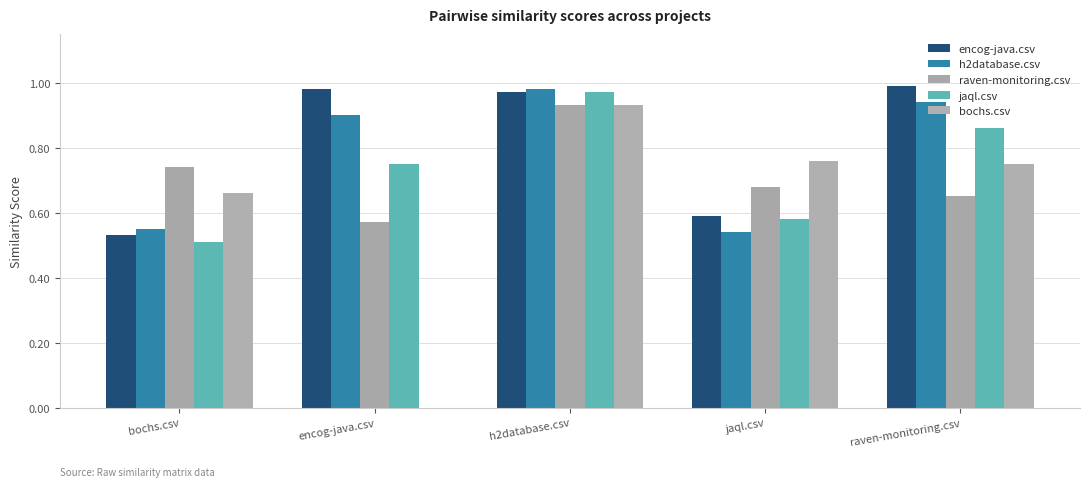

How many groups of bars are there?

5